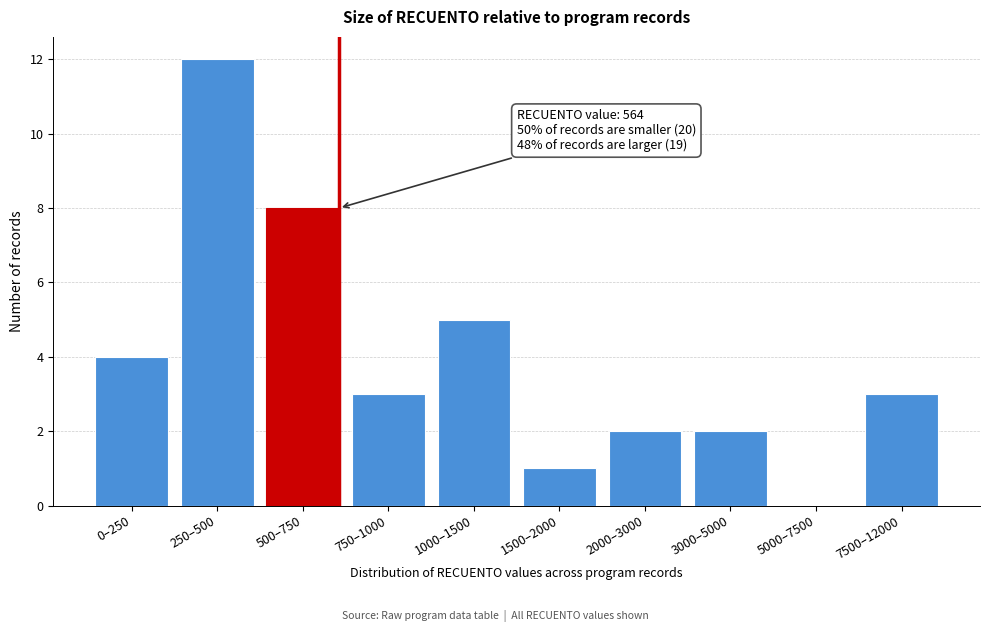

Reading left to right, extract all data points from this chart.

0–250=4	250–500=12	500–750=8	750–1000=3	1000–1500=5	1500–2000=1	2000–3000=2	3000–5000=2	5000–7500=0	7500–12000=3